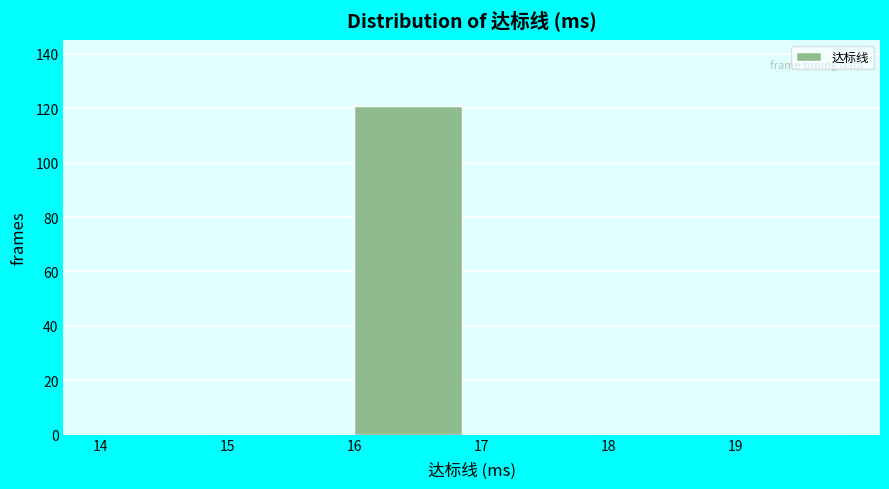

How tall is the bar that spans 16 to 17 on the x-axis? The values are not printed on the chart, so give them approximately, as read against the axis.

122